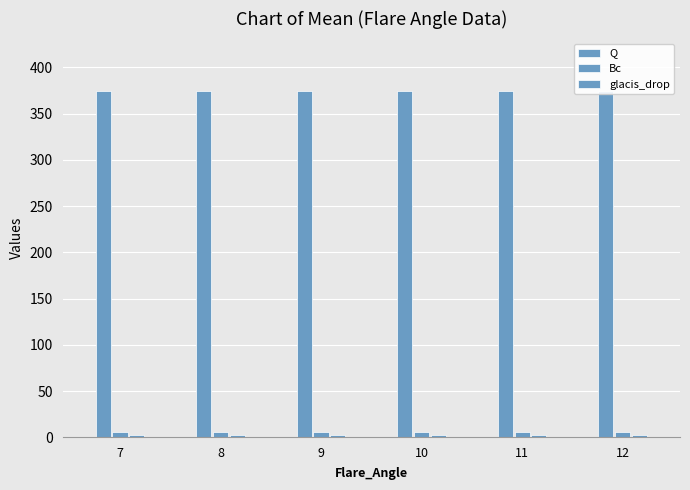

Does the chart contain stacked bars?

No